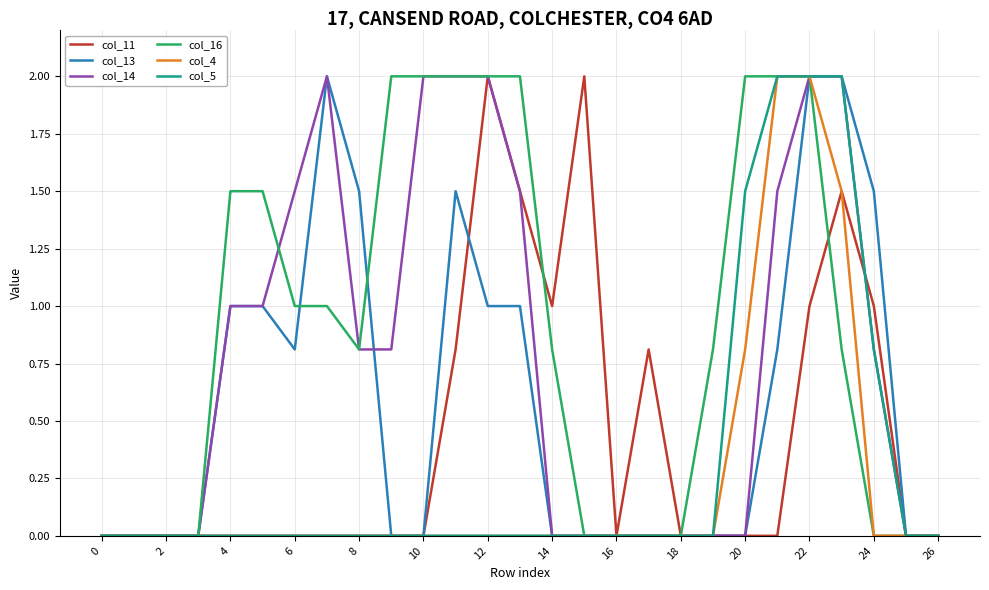

What is the highest value of the col_5 series?

2.0